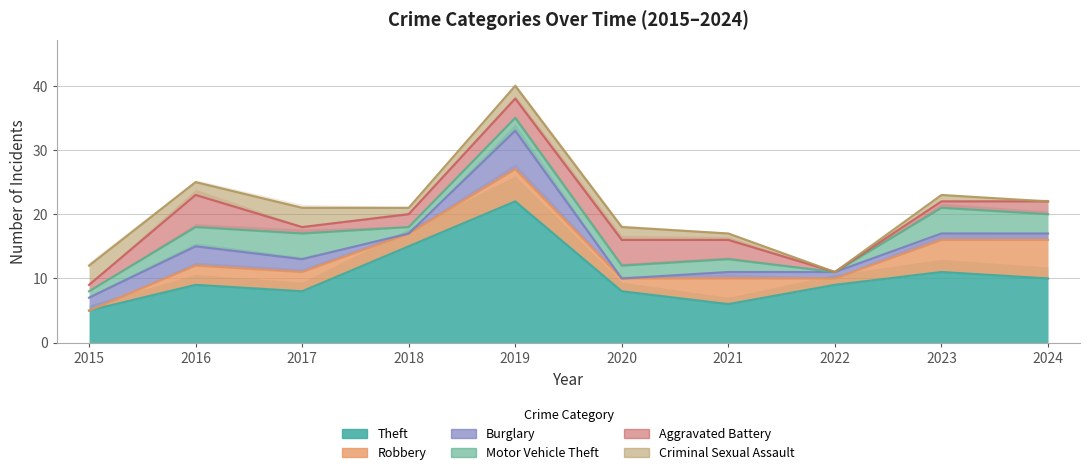

Rank the series by their maximum value, from highest to lowest.

Theft, Robbery, Burglary, Aggravated Battery, Motor Vehicle Theft, Criminal Sexual Assault